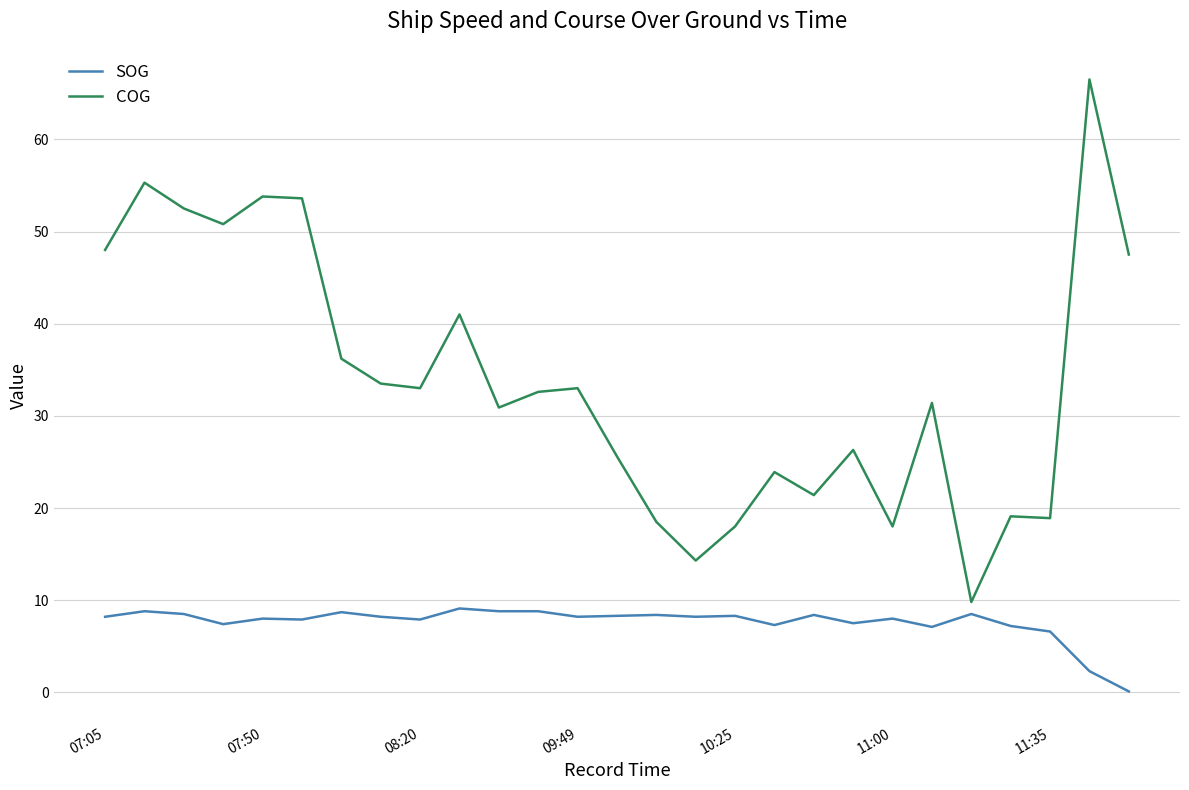

What is the maximum value shown in the chart?

66.5